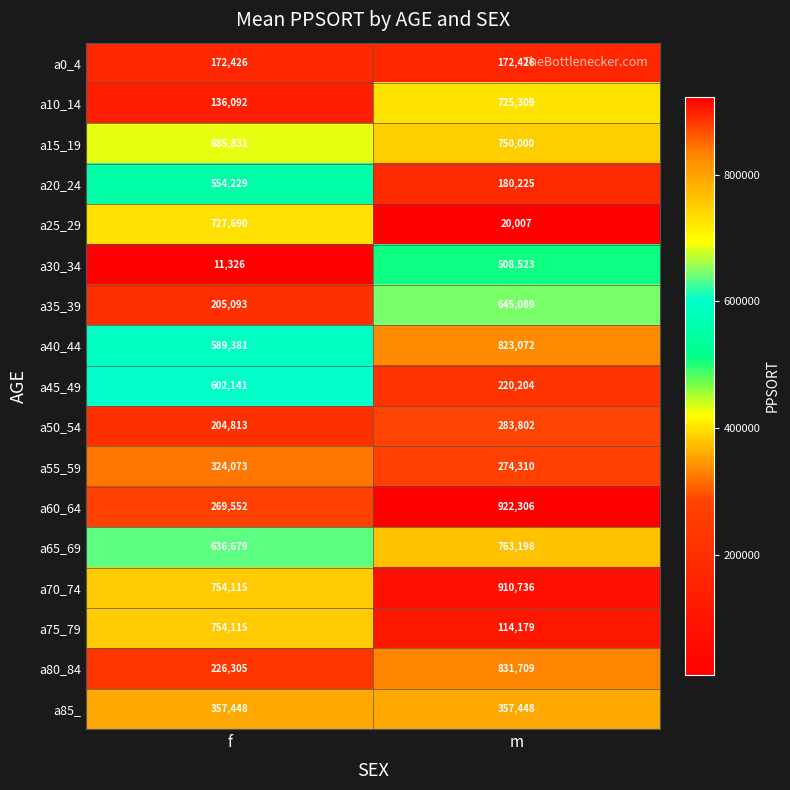

What is the difference between the maximum and minimum values in the a55_59 series?

49763